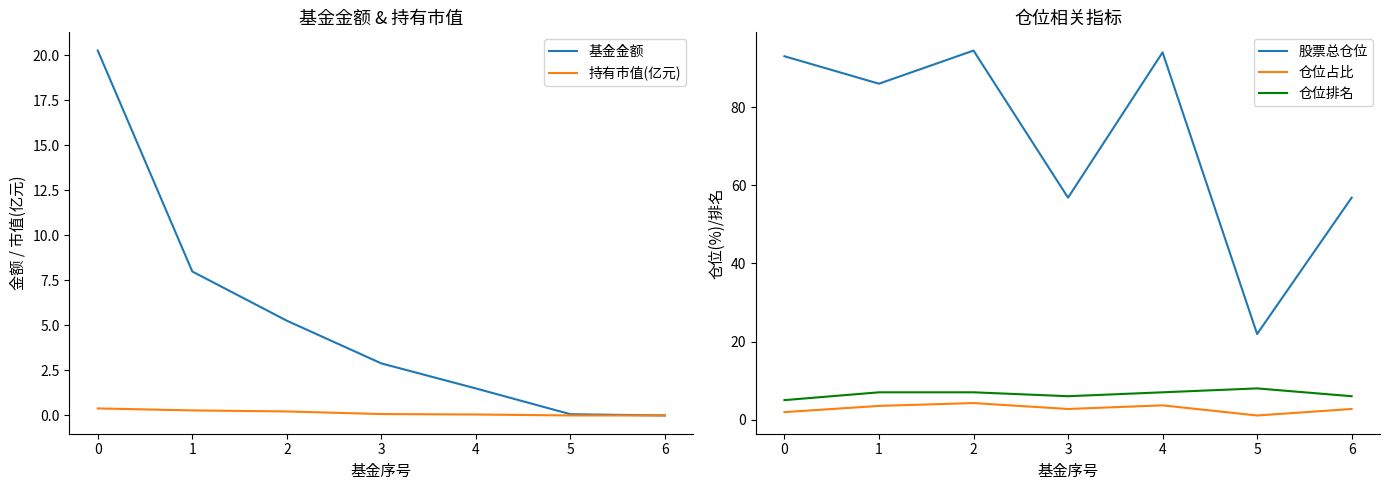

True or false: 仓位占比 and 股票总仓位 cross at least once.

False